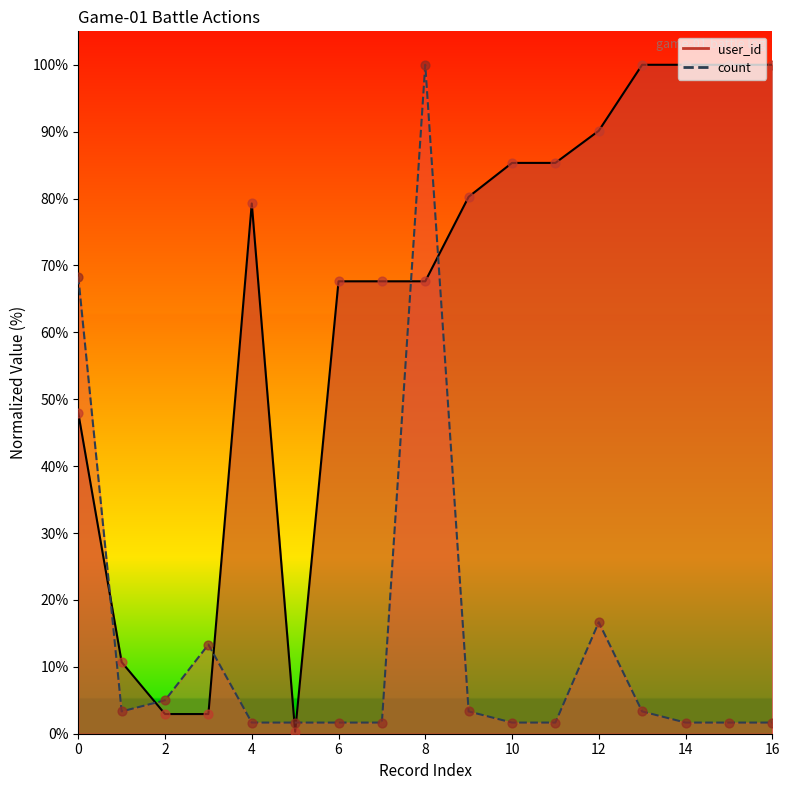

Which series contains the highest Y value?

user_id